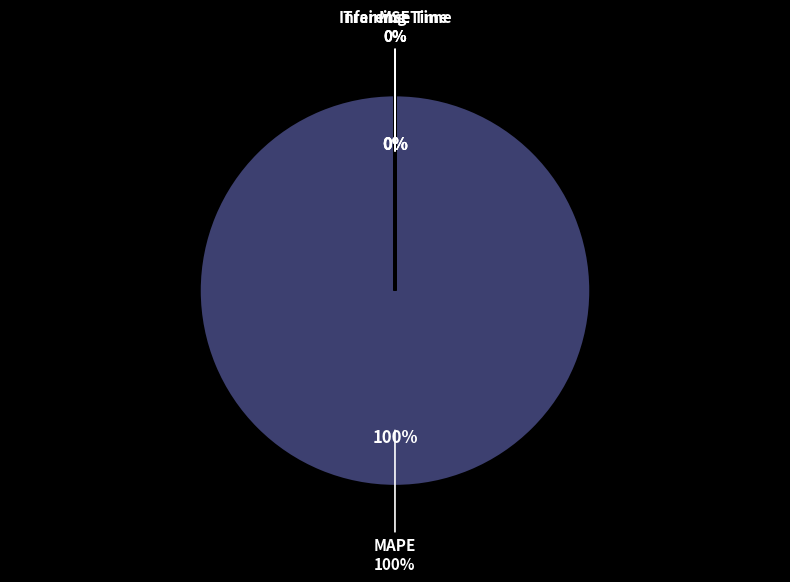

Which category has the smallest portion of the pie?

SMAPE